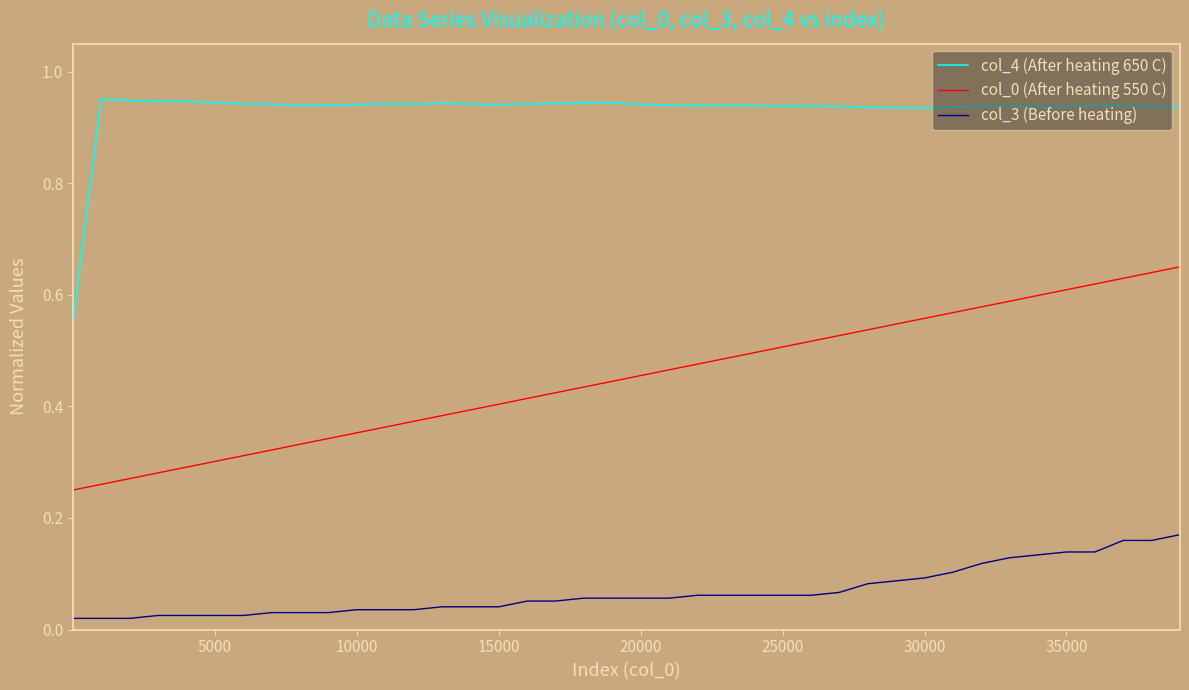

Which series has the largest total across all categories?

col_4 (After heating 650 C)